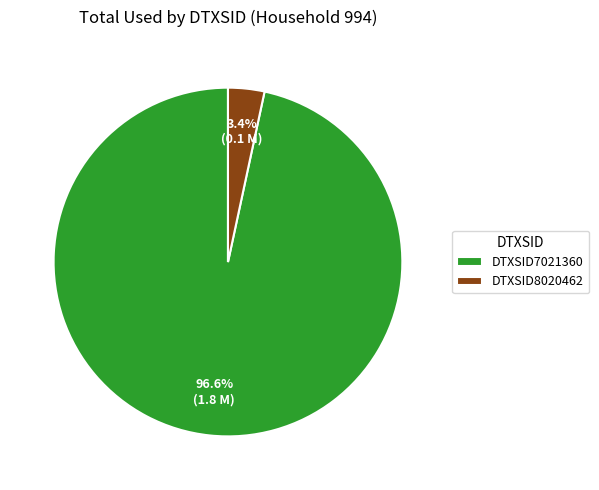

Which category has the smallest portion of the pie?

DTXSID8020462